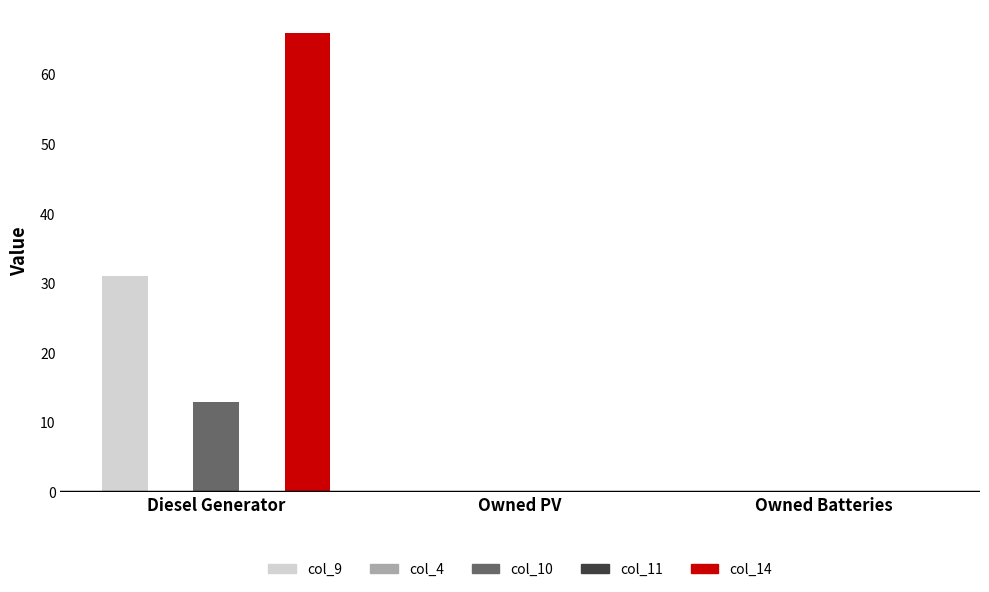

Between Diesel Generator and Owned Batteries, which is larger?

Diesel Generator